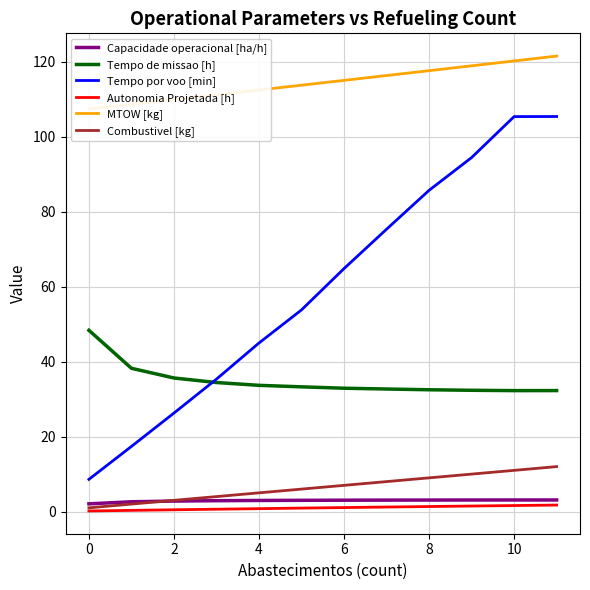

What is the average value of the Tempo de missao [h] series?

34.9